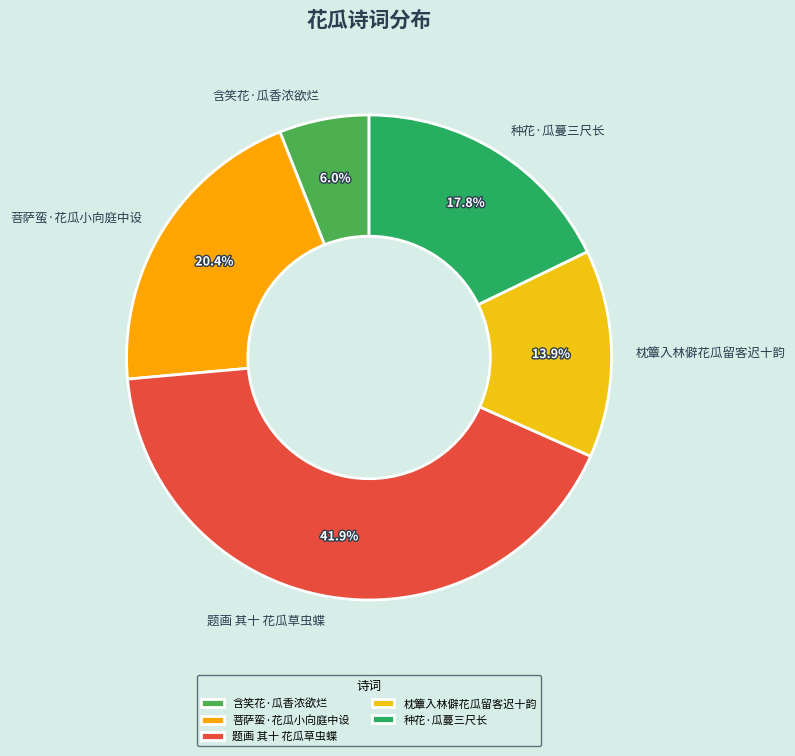

To the nearest percent, what percentage of the pie is 种花·瓜蔓三尺长?

18%